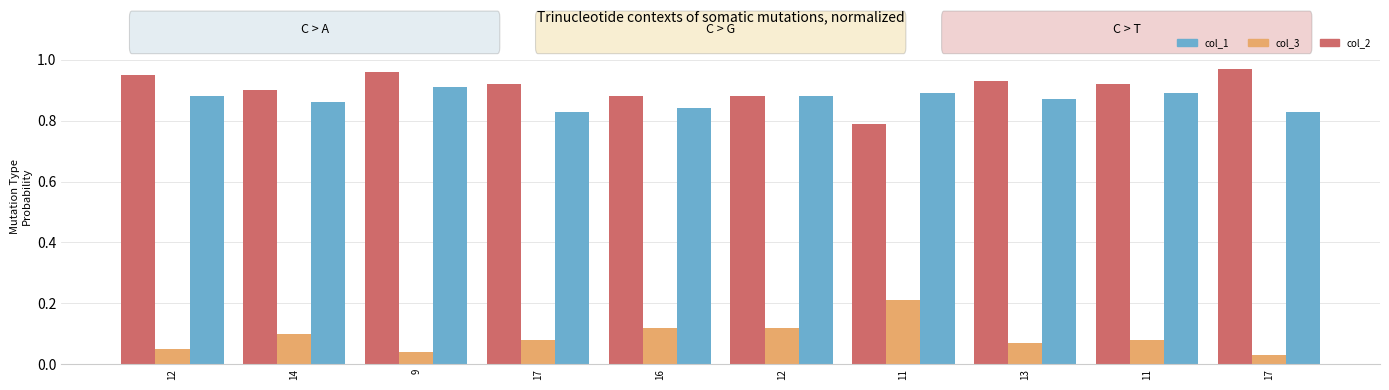

What value does the col_3 series have at 14?

0.1